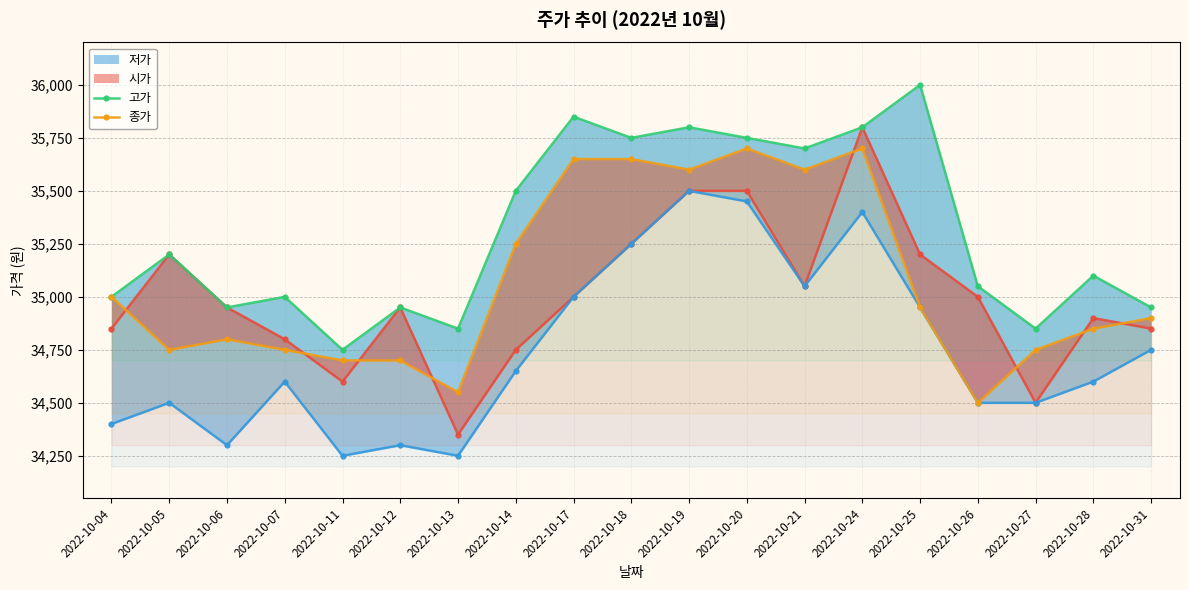

True or false: 고가 and 종가 intersect in this chart.

False